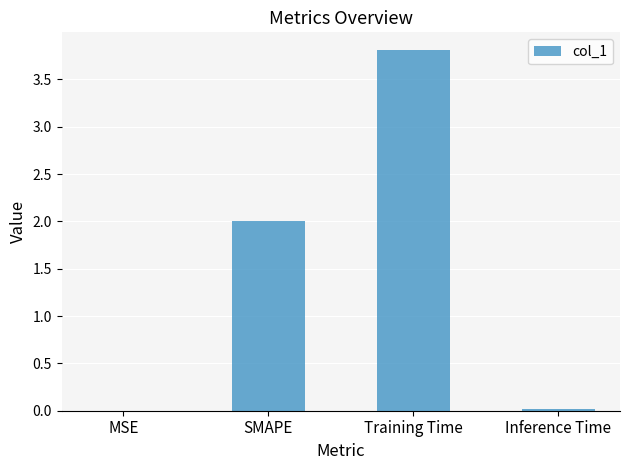

True or false: the data shows 2.0 at SMAPE.

True